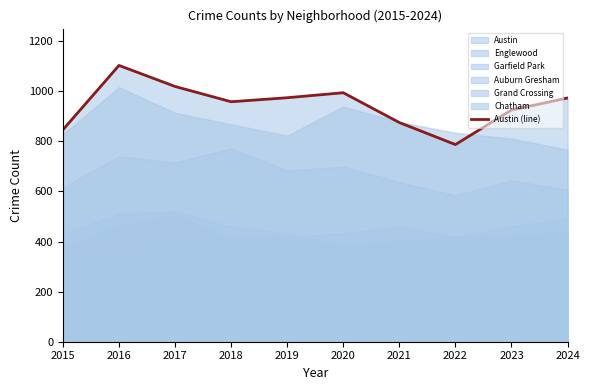

What is the change in value from 2016 to 2024?

-130